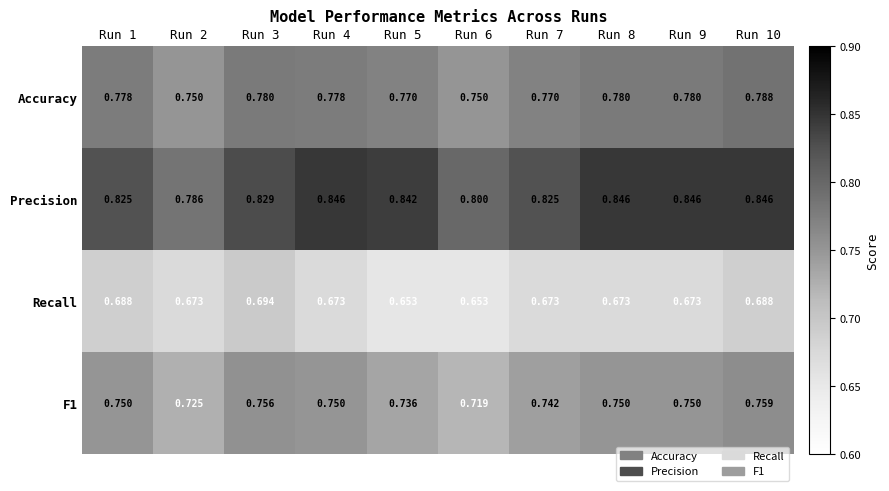

Is the value of Recall at Run 2 greater than the value of F1 at Run 7?

No